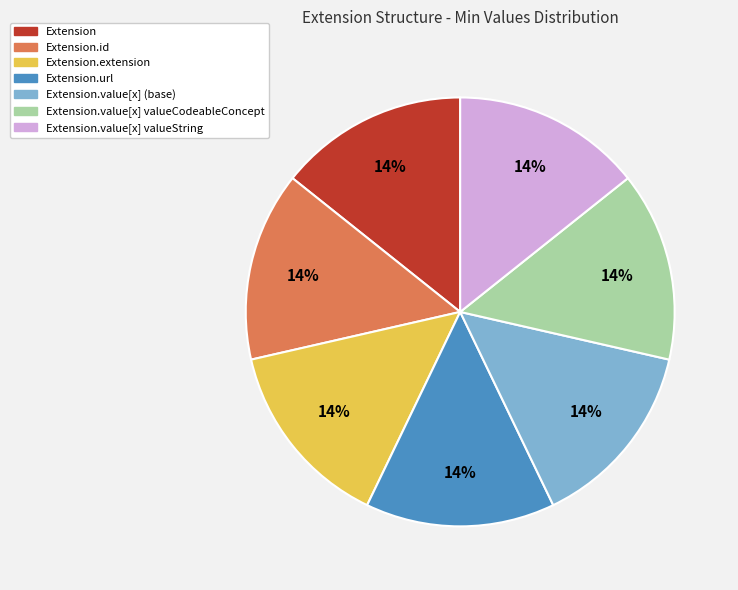

Does any single category account for the majority?

No